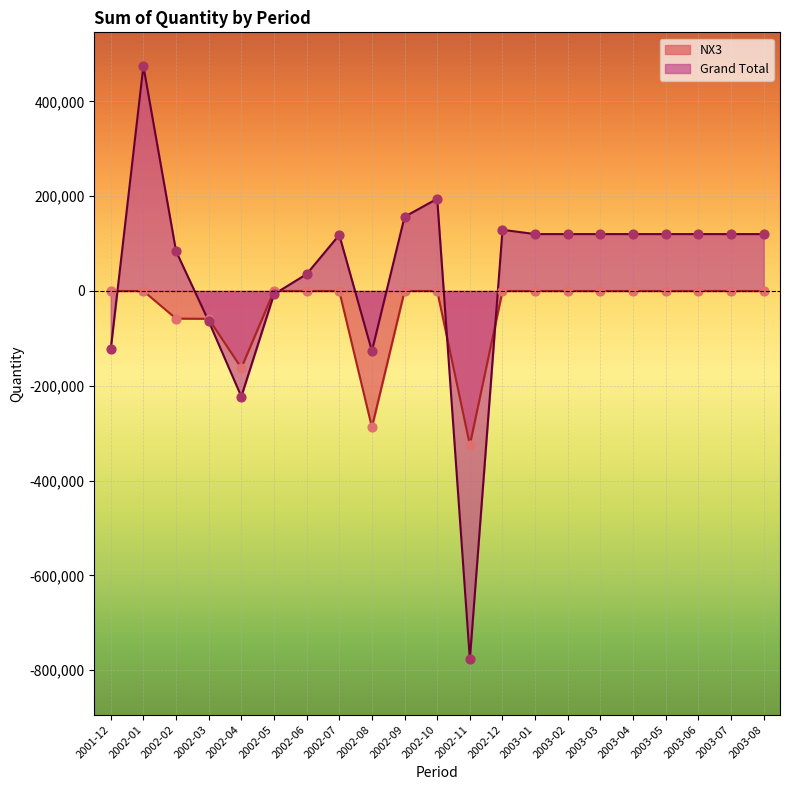

Which series contains the lowest Y value?

Grand Total